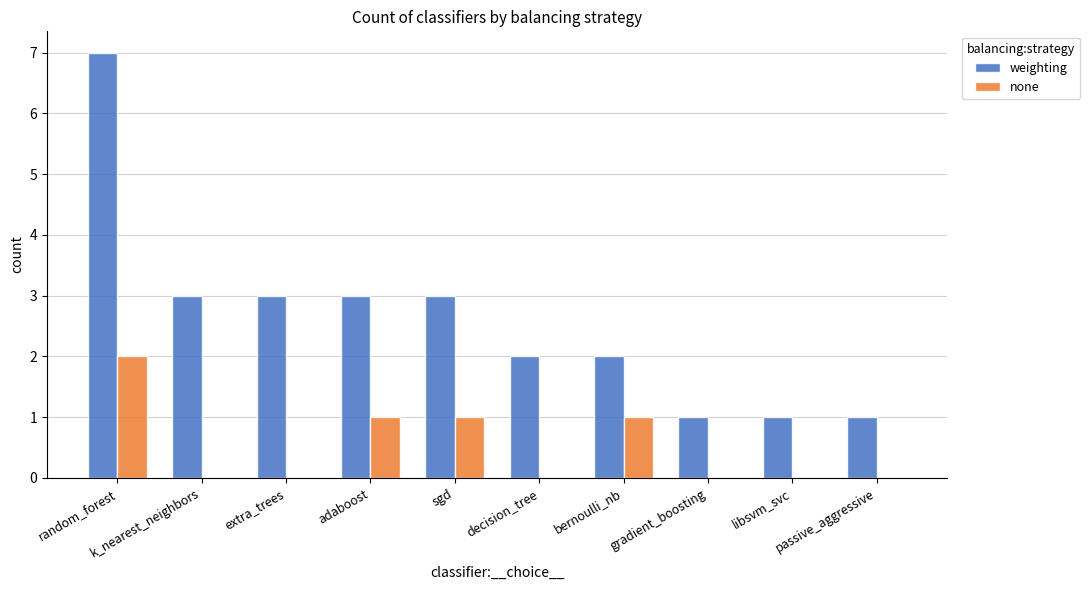

What is the total value across all series at sgd?

4